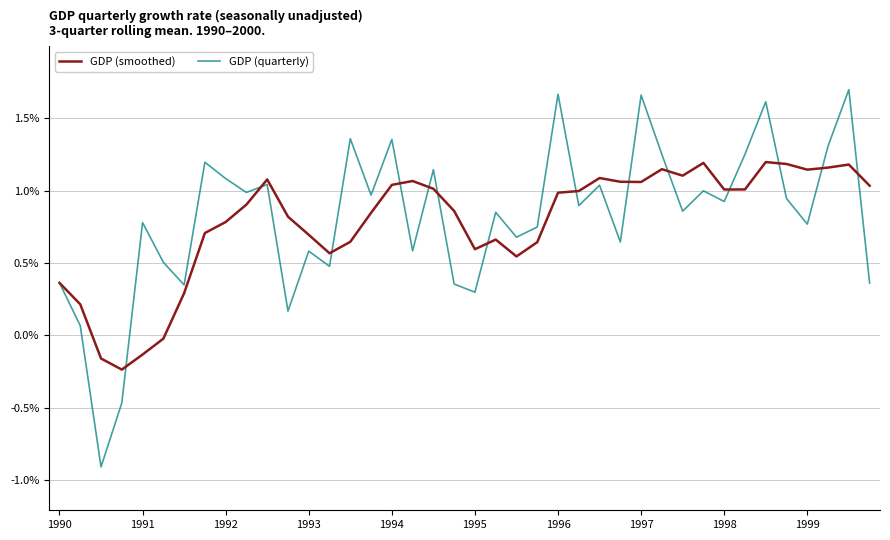

True or false: GDP (smoothed) has more than 0 points higher than both neighbors.

True